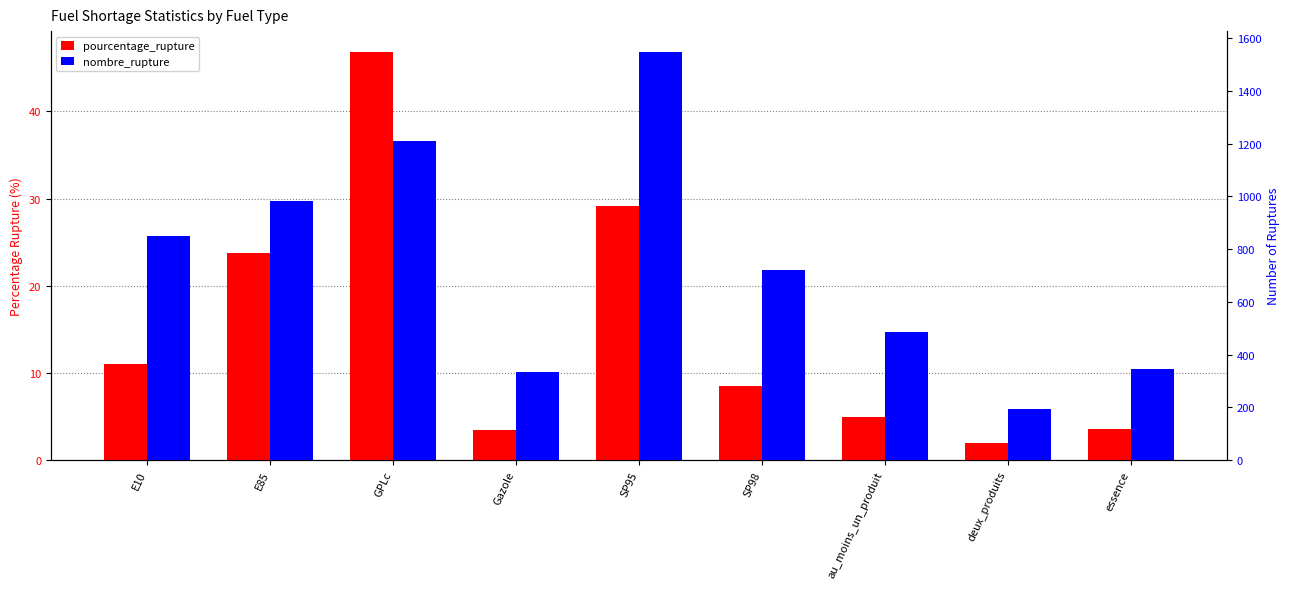

What is the label of the 9th bar from the left?

essence